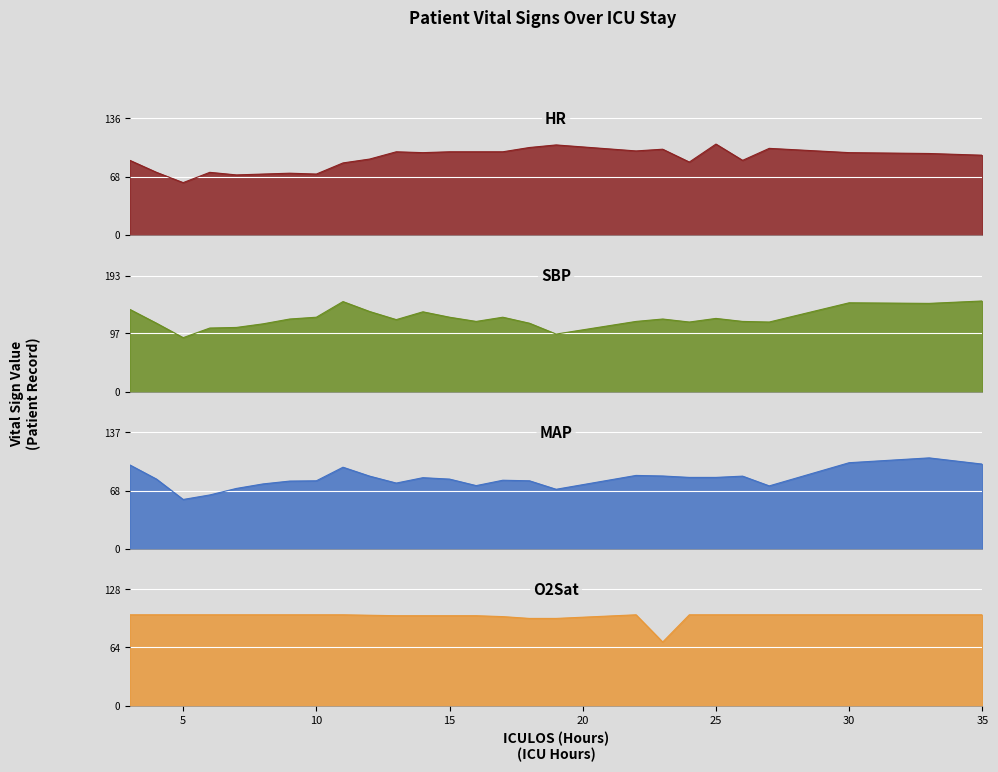

What is the label of the 10th point from the left?

12